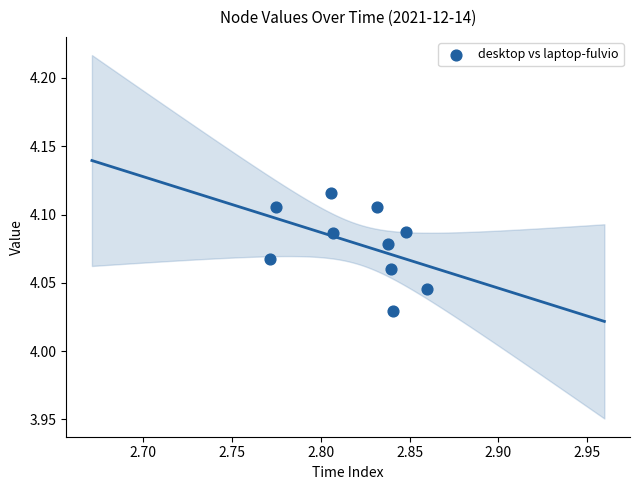

What is the average X value?

2.8